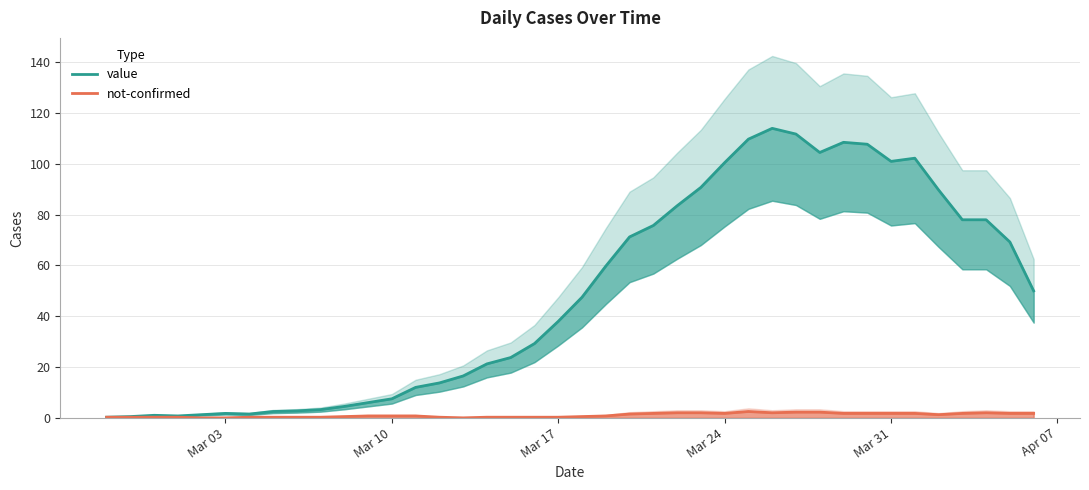

True or false: value and not-confirmed intersect in this chart.

False